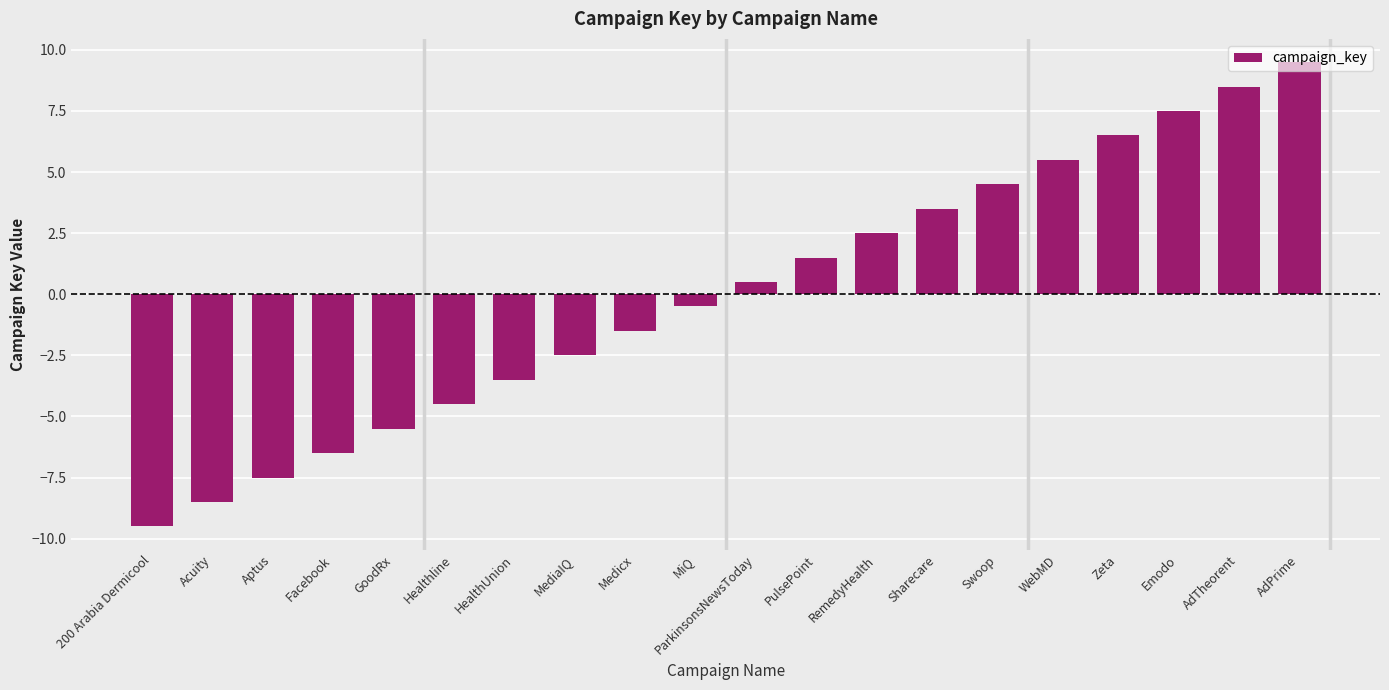

What value does the data have at HealthUnion?

-3.5